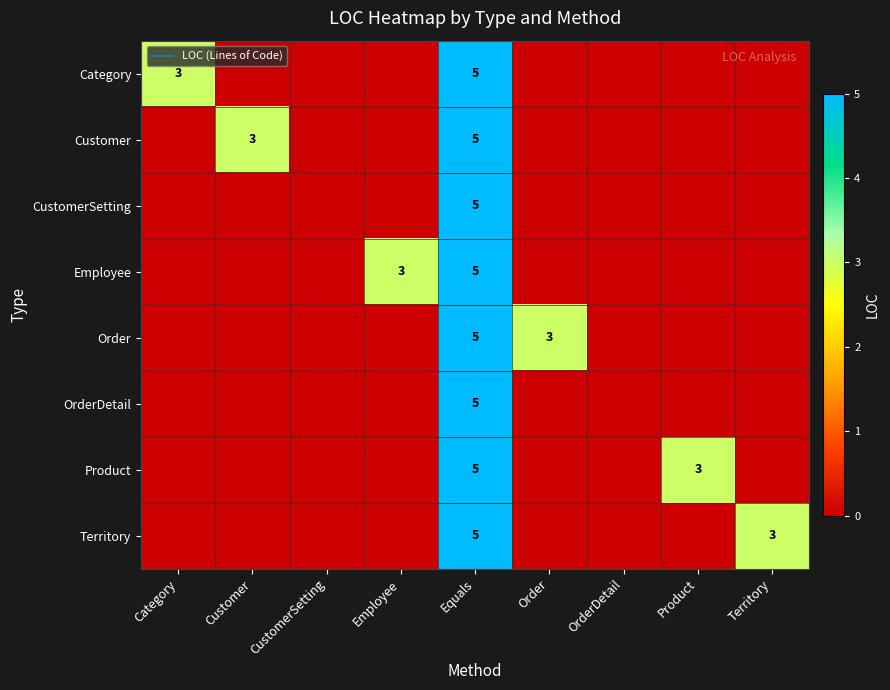

Rank the categories by Category value from highest to lowest.

Equals, Category, Customer, CustomerSetting, Employee, Order, OrderDetail, Product, Territory